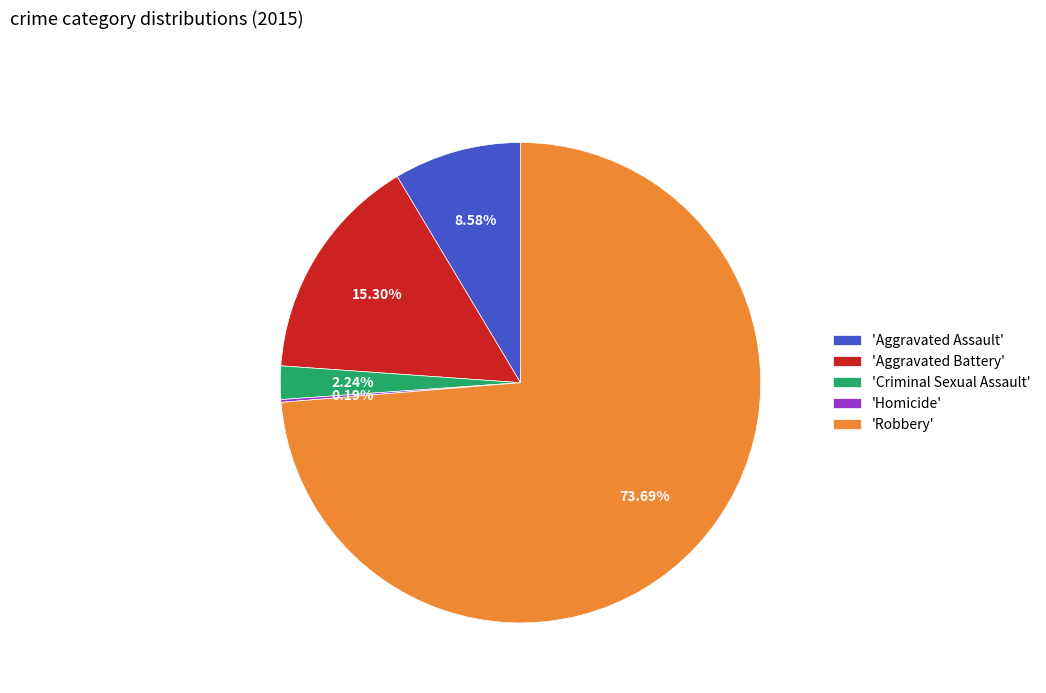

Is the sum of 'Aggravated Assault' and 'Aggravated Battery' greater than half?

No